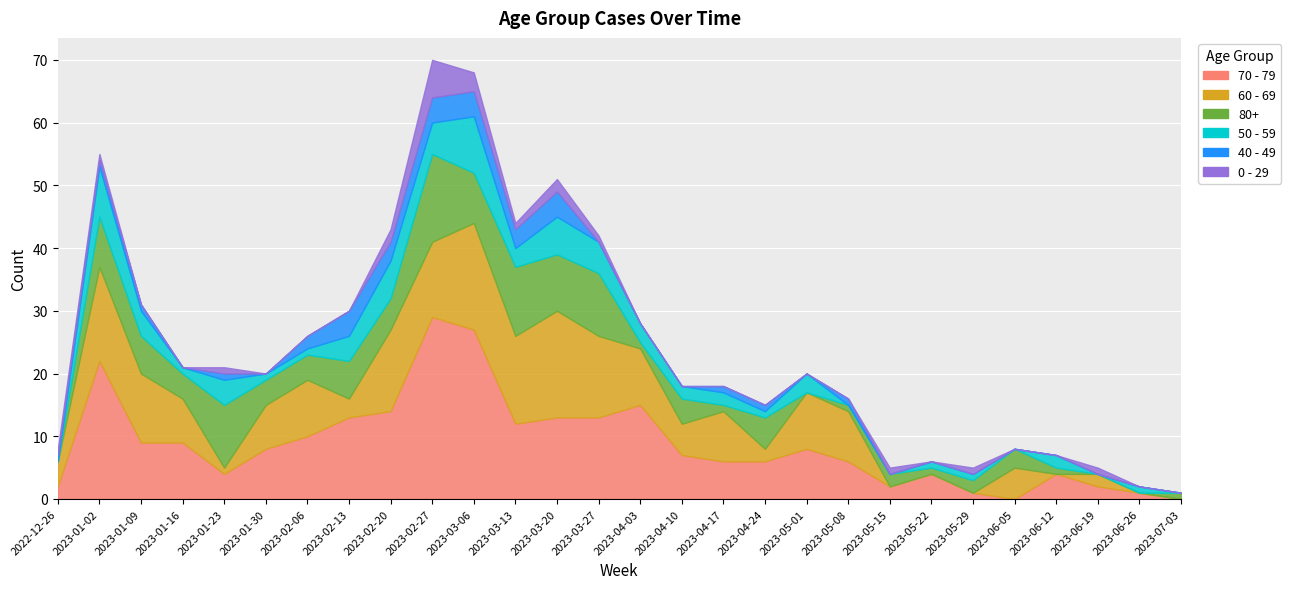

After their last crossing, which series has the higher values: 80+ or 60 - 69?

60 - 69